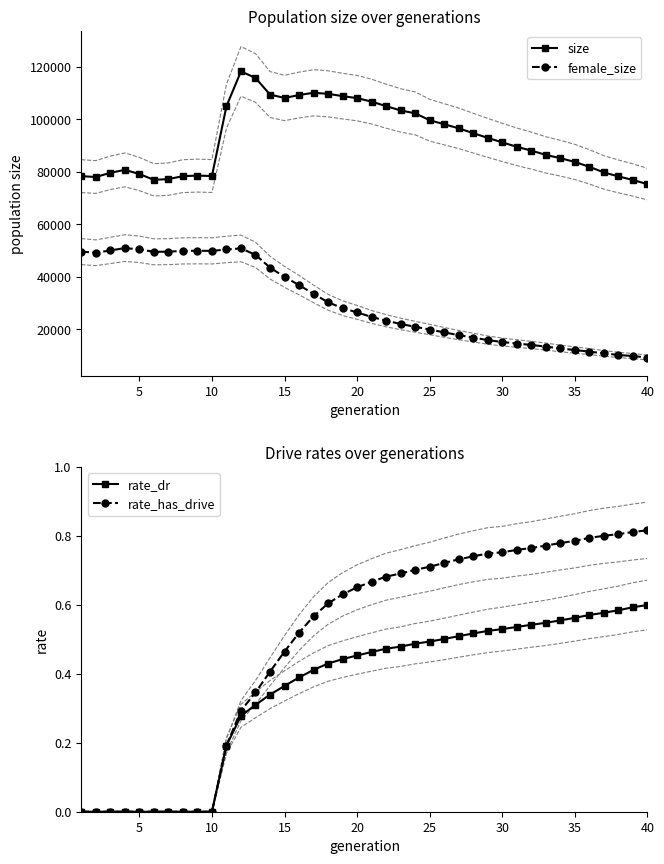

True or false: size and female_size cross at least once.

False